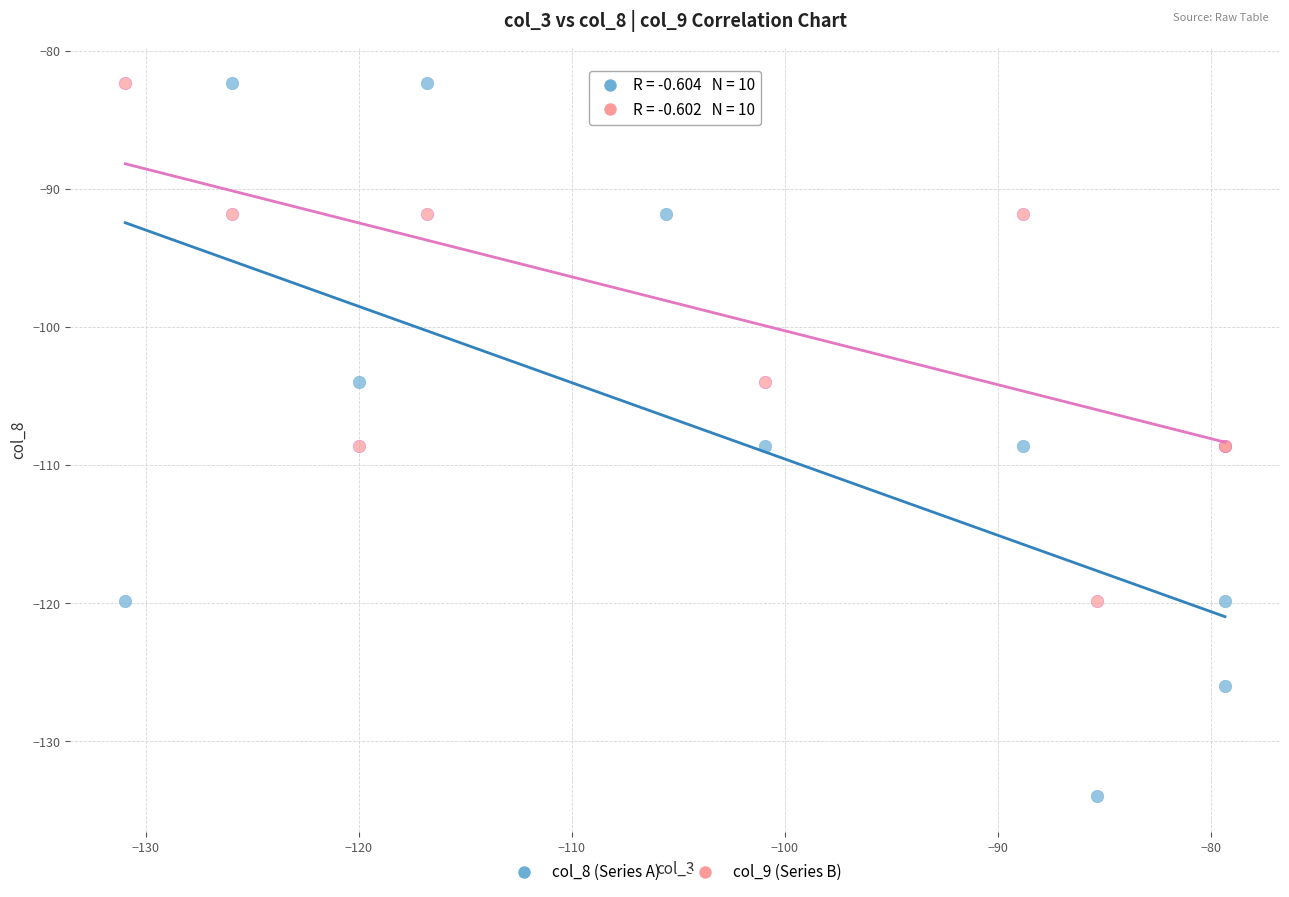

What are all the series names shown in the legend?

col_8 (Series A), col_9 (Series B)